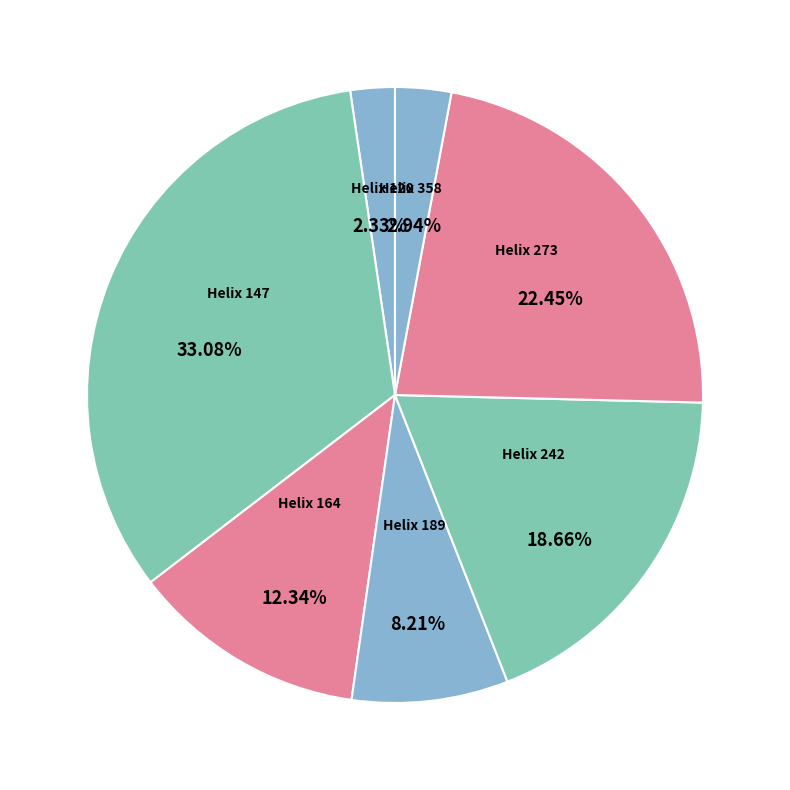

What is the largest slice in the pie chart?

147